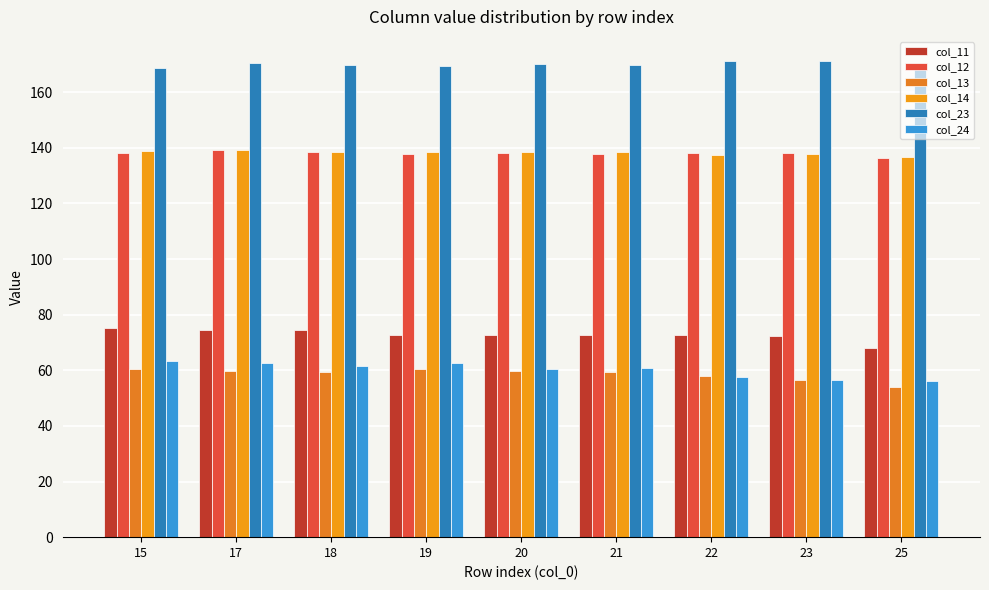

Are the bars horizontal?

No